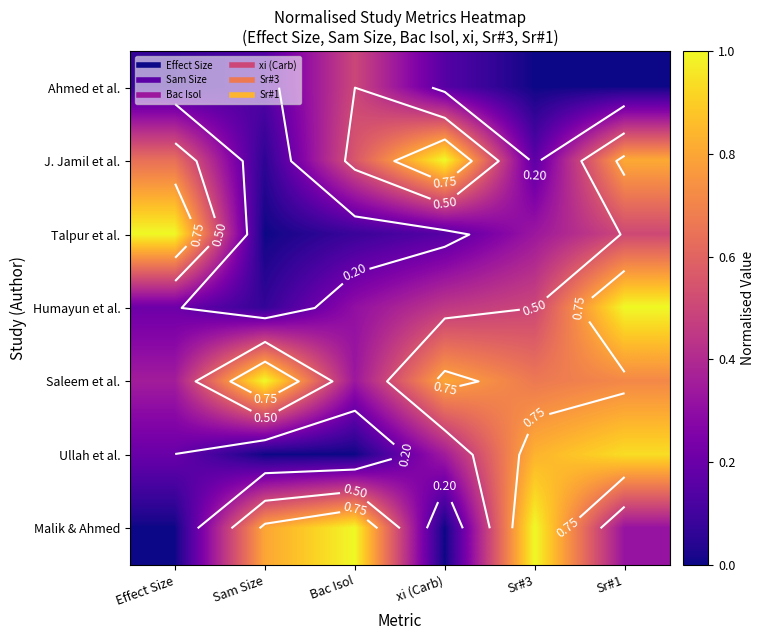

Which series changed the most between xi (Carb) and Sr#3?

Malik & Ahmed